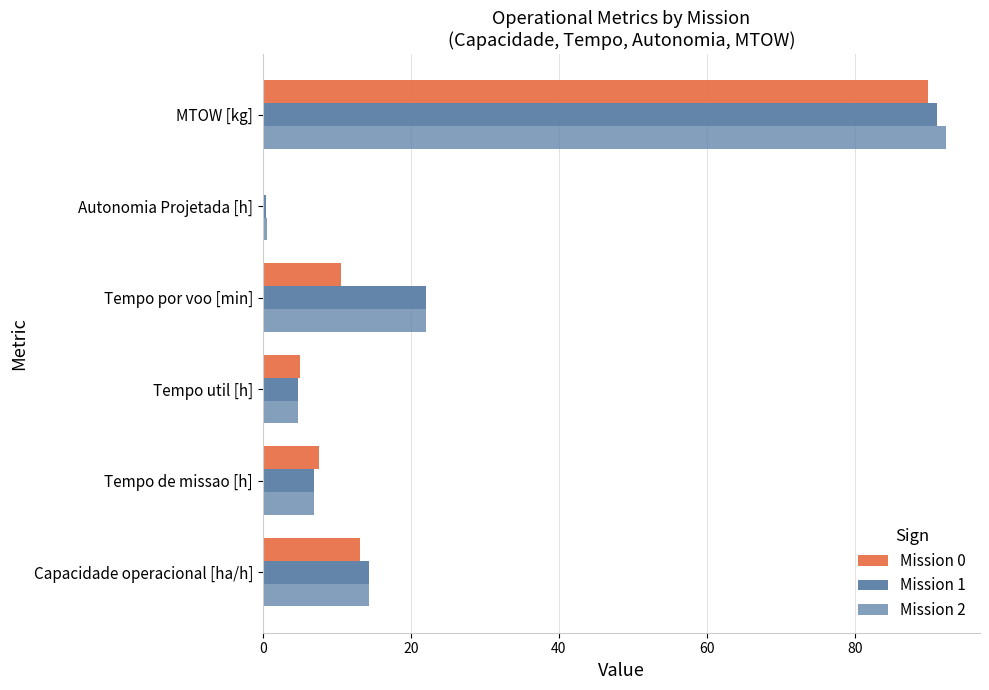

Reading left to right, list all the values displayed in this chart.

Mission 0: 13.2	7.6	5.1	10.5	0.2	89.9
Mission 1: 14.4	7.0	4.8	22.1	0.4	91.1
Mission 2: 14.4	7.0	4.8	22.0	0.6	92.3